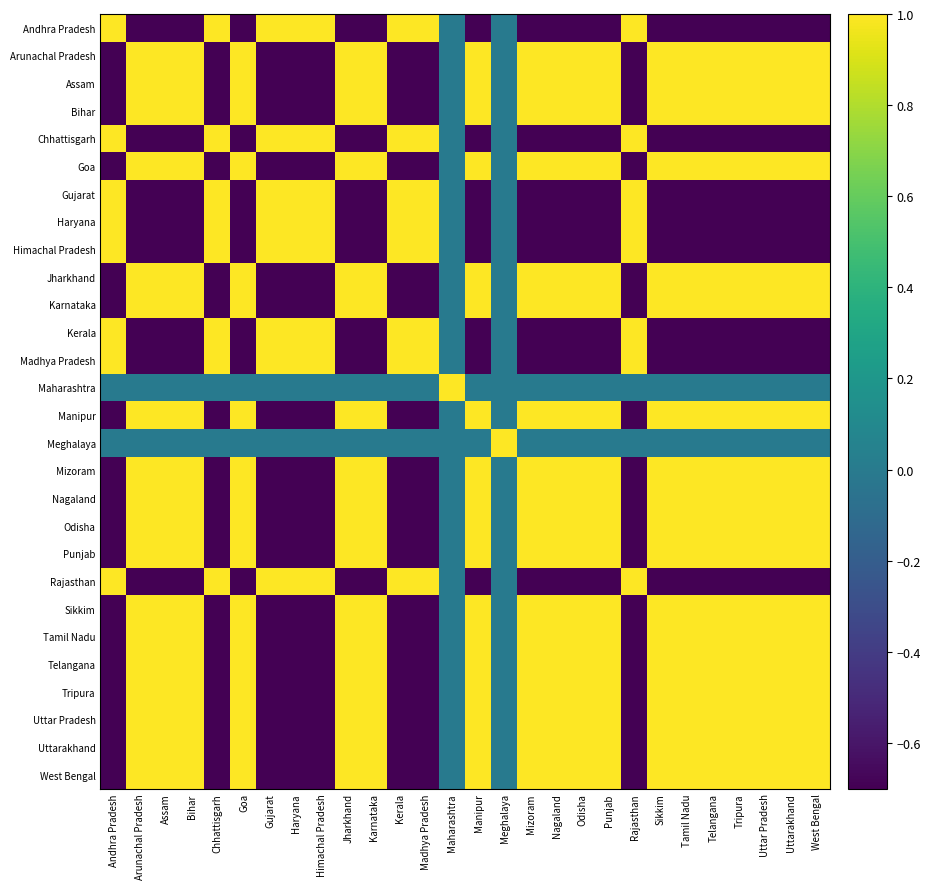

At how many categories does at least one series exceed 0?

28